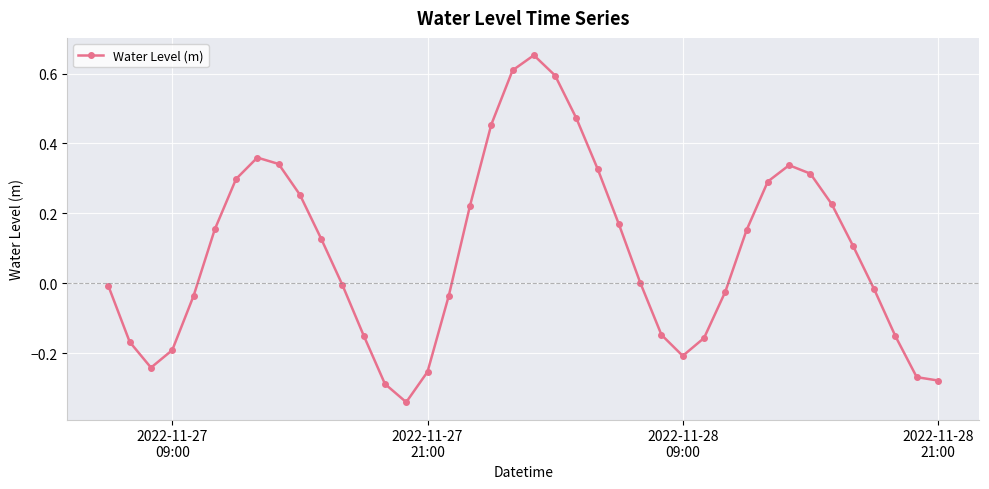

What is the difference between the maximum and minimum values?

1.0